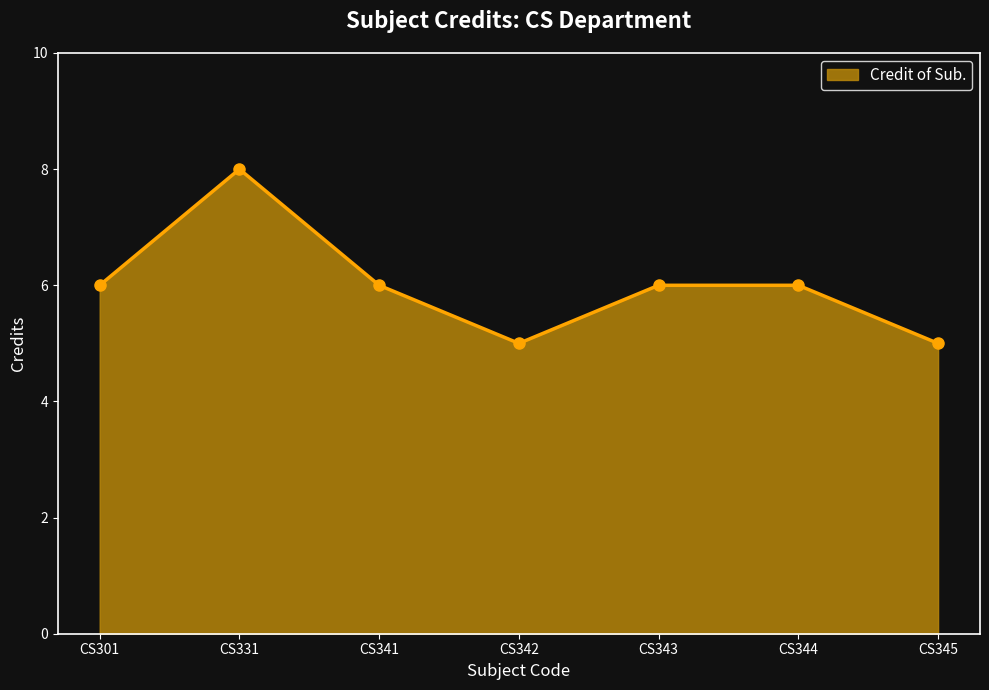

True or false: the data shows 8 at CS331.

True